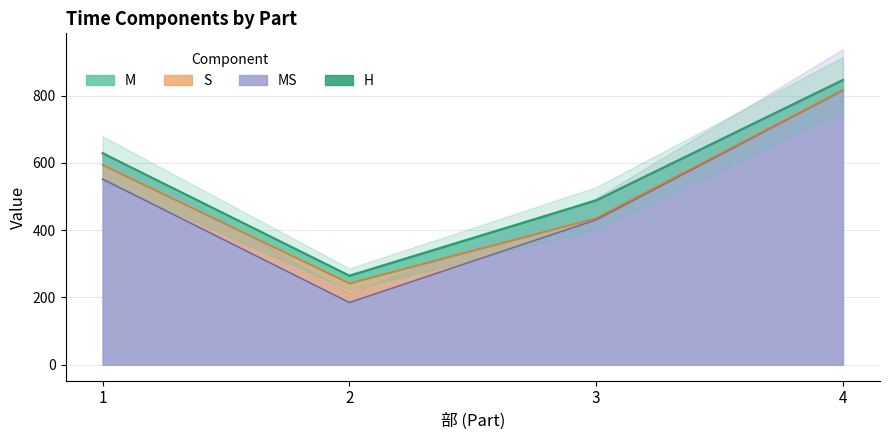

Which series has the widest spread of values?

MS